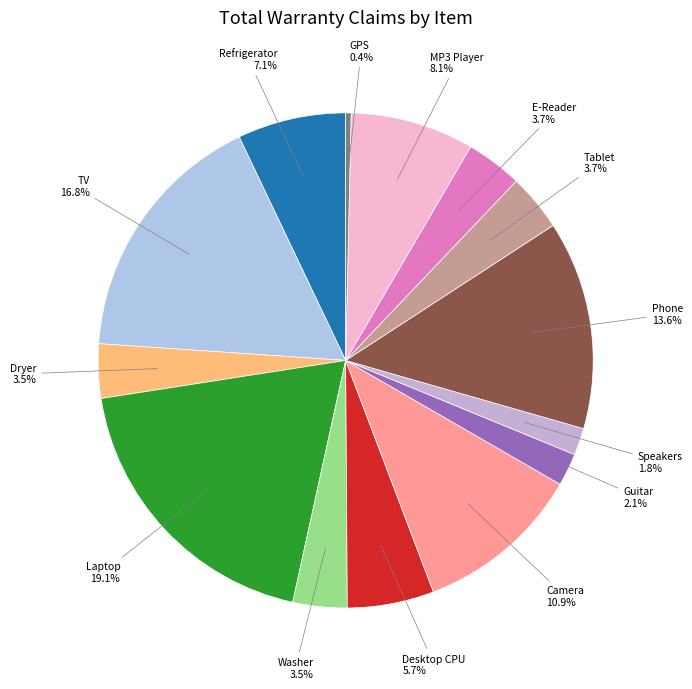

How many slices are in this pie chart?

14